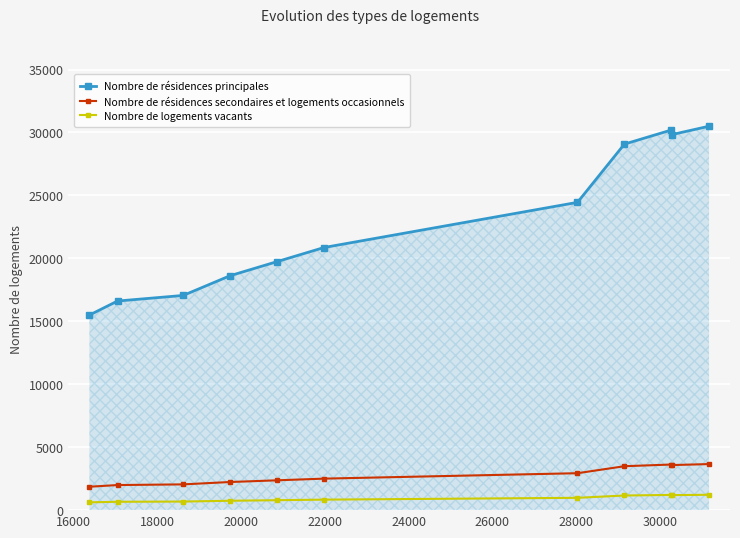

What is the lowest value of the Nombre de résidences principales series?

15493.0